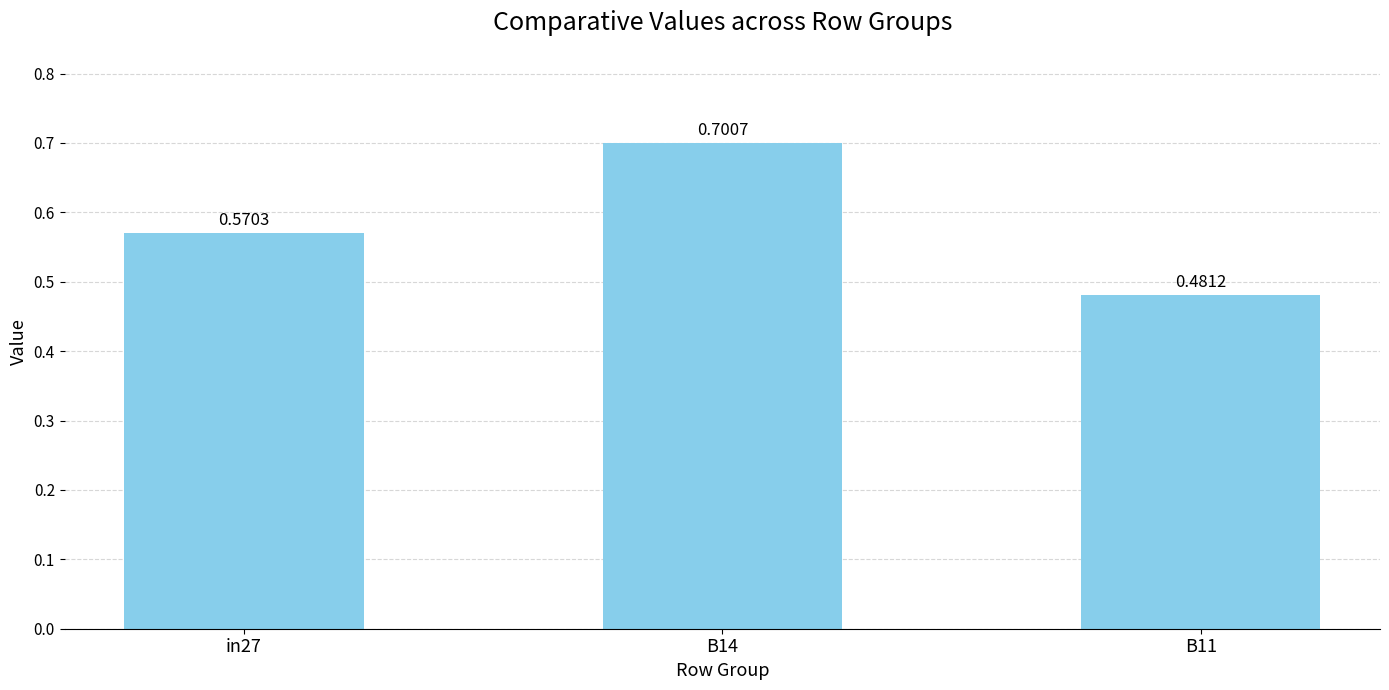

What position from the right is in27?

3